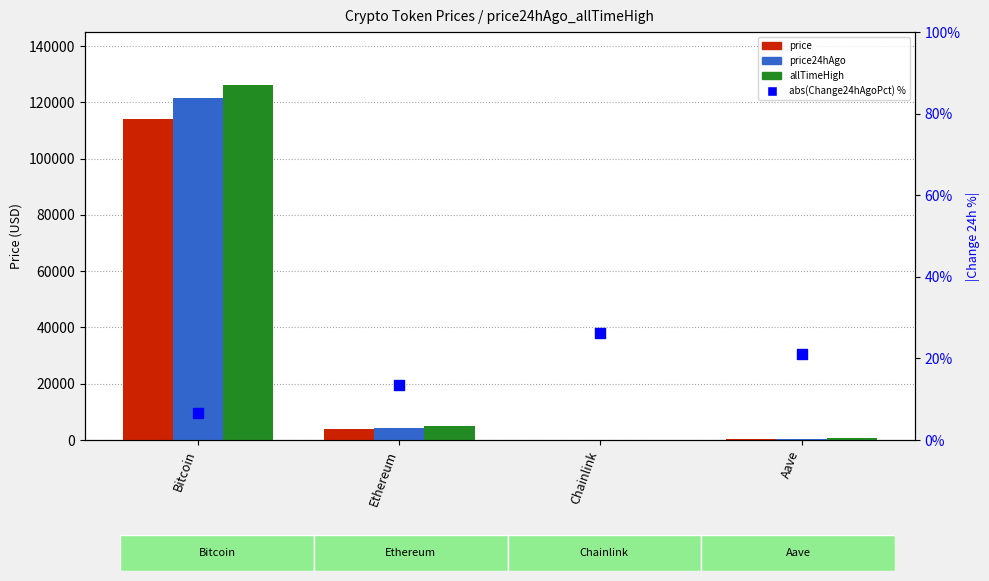

Which series contains the highest Y value?

allTimeHigh